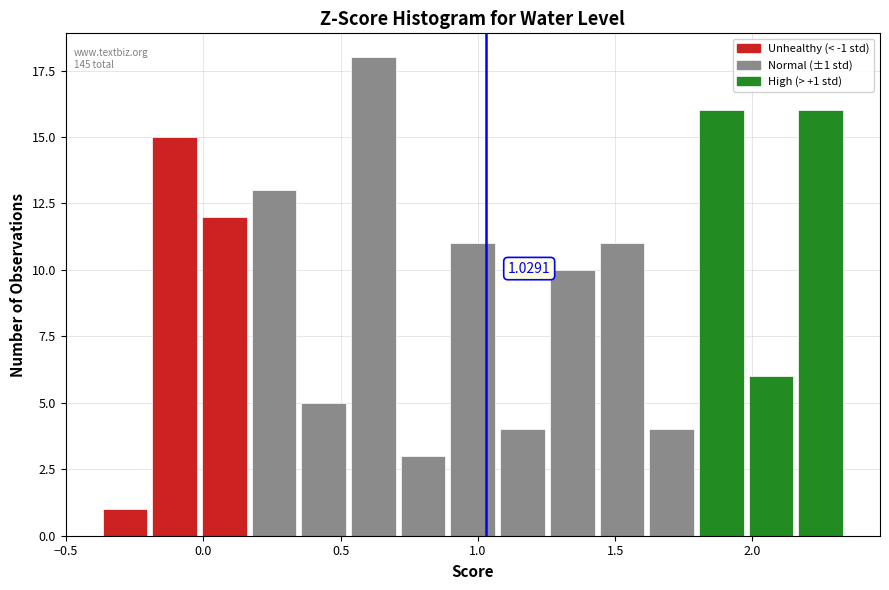

Around what value on the x-axis is the tallest bar? Give the approximate position of its centre, as read against the axis.

0.60